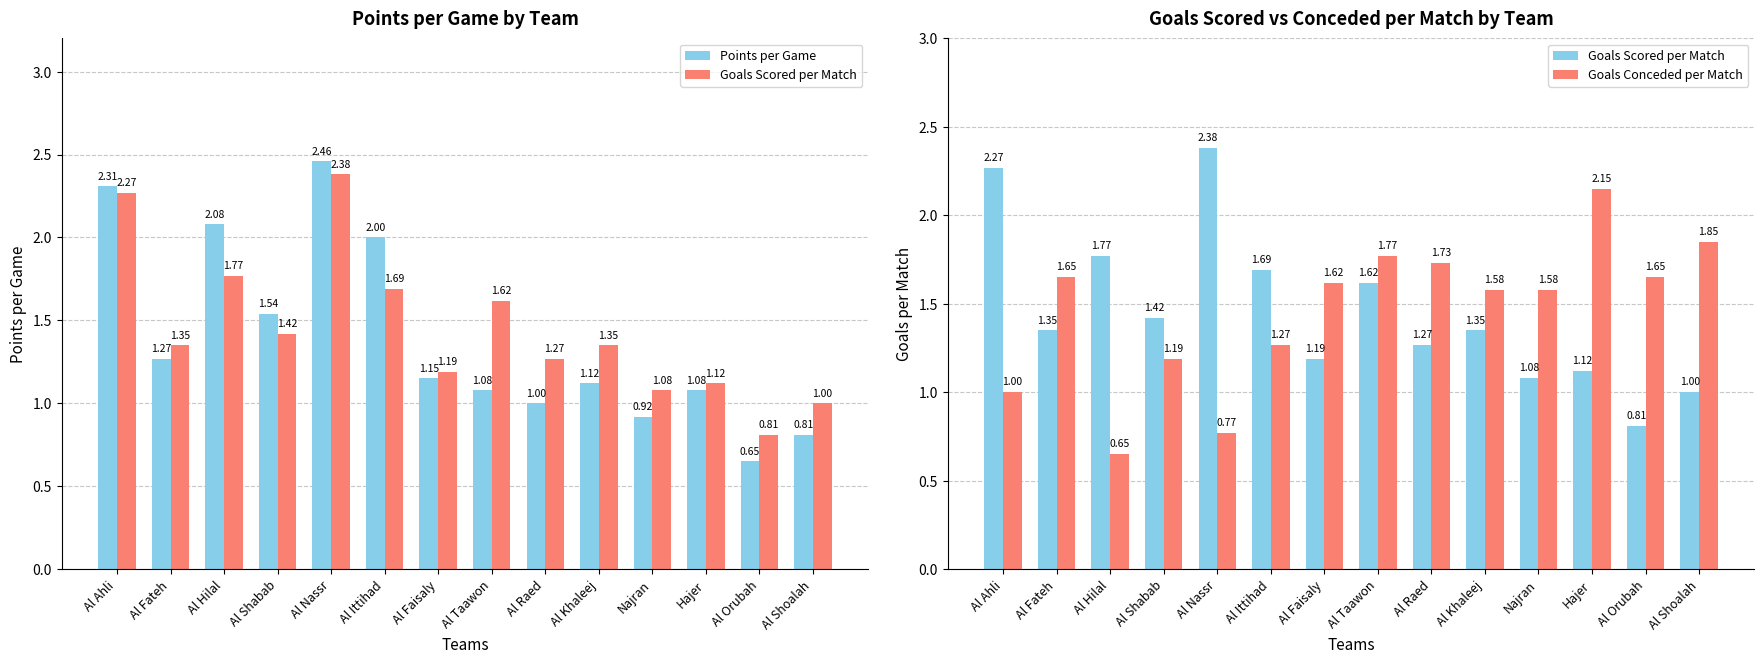

List the labels in order of Goals Scored per Match value, largest first.

Al Nassr, Al Ahli, Al Hilal, Al Ittihad, Al Taawon, Al Shabab, Al Fateh, Al Khaleej, Al Raed, Al Faisaly, Hajer, Najran, Al Shoalah, Al Orubah